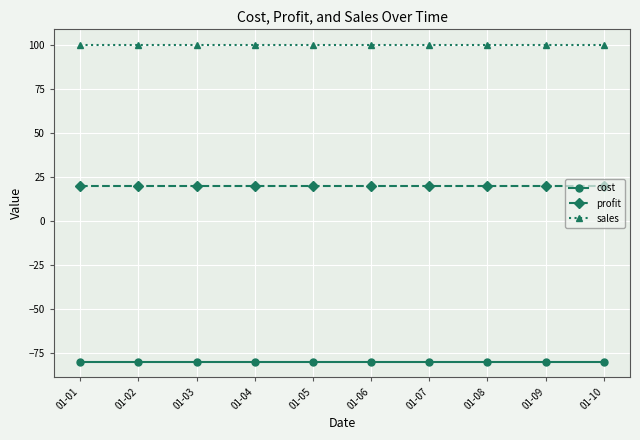

Reading right to left, extract all data points from this chart.

cost: 01-10=-80	01-09=-80	01-08=-80	01-07=-80	01-06=-80	01-05=-80	01-04=-80	01-03=-80	01-02=-80	01-01=-80
profit: 01-10=20	01-09=20	01-08=20	01-07=20	01-06=20	01-05=20	01-04=20	01-03=20	01-02=20	01-01=20
sales: 01-10=100	01-09=100	01-08=100	01-07=100	01-06=100	01-05=100	01-04=100	01-03=100	01-02=100	01-01=100